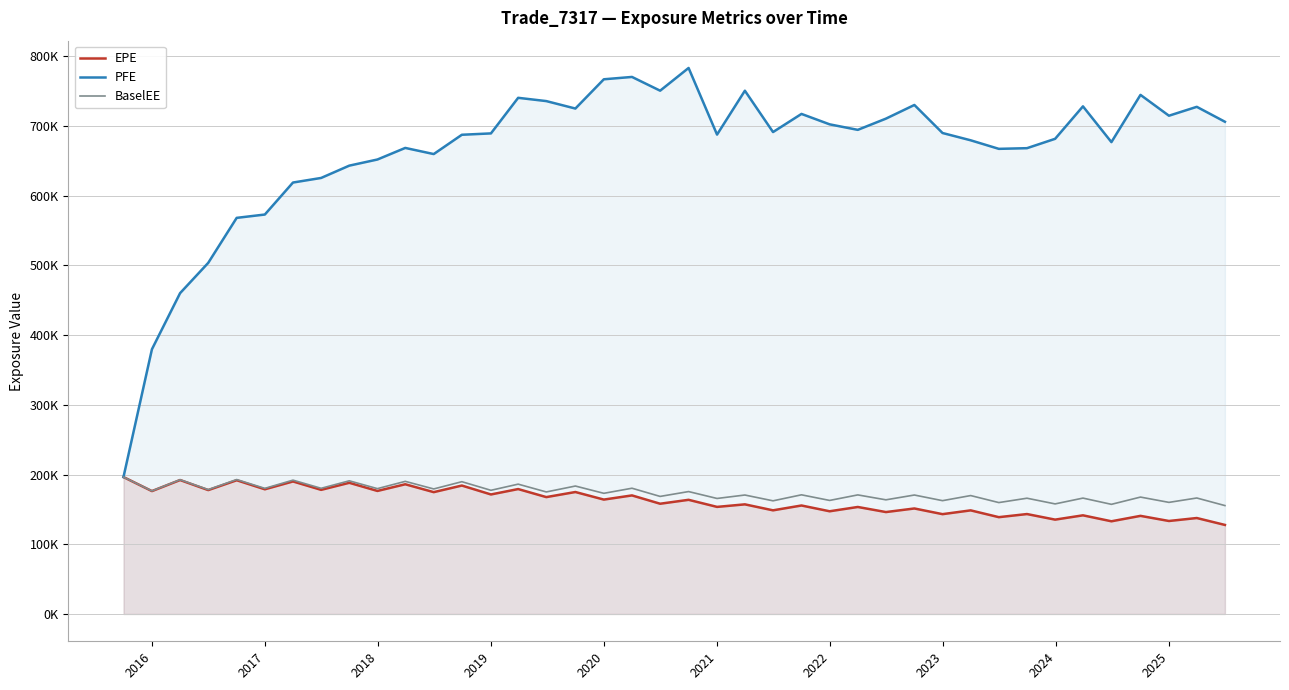

What is the greatest value displayed?

782947